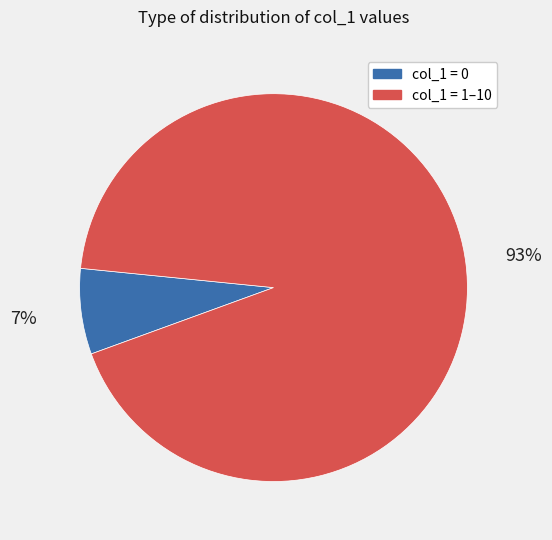

To the nearest percent, what is the average slice percentage?

50%